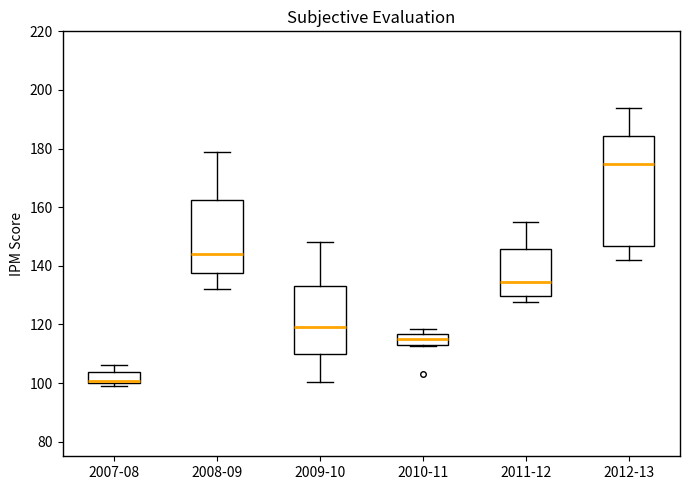

Reading left to right, read every box against the y-axis: the position of its median line, the range the box covers, and the ends of its whiskers. The values are not printed on the chart, so give them approximately, as read against the axis.

2007-08: median 100 (drawn on the box's lower edge), box 100 to 104, whiskers 100 (just below the box's lower edge) to 106
2008-09: median 144, box 138 to 162, whiskers 132 to 178
2009-10: median 120, box 110 to 134, whiskers 100 to 148
2010-11: median 116 (inside the box), box 112 to 116, whiskers 112 to 118
2011-12: median 134, box 130 to 146, whiskers 128 to 154
2012-13: median 174, box 146 to 184, whiskers 142 to 194